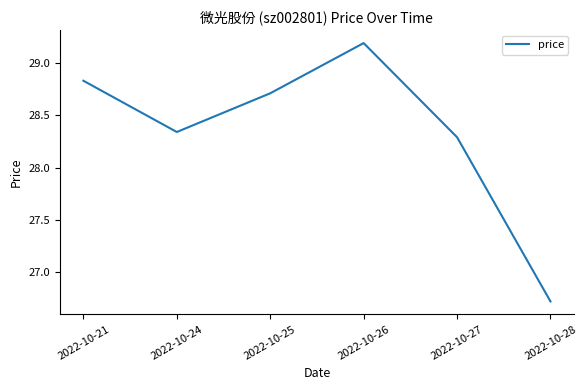

At which category does the chart reach its minimum across all series?

2022-10-28